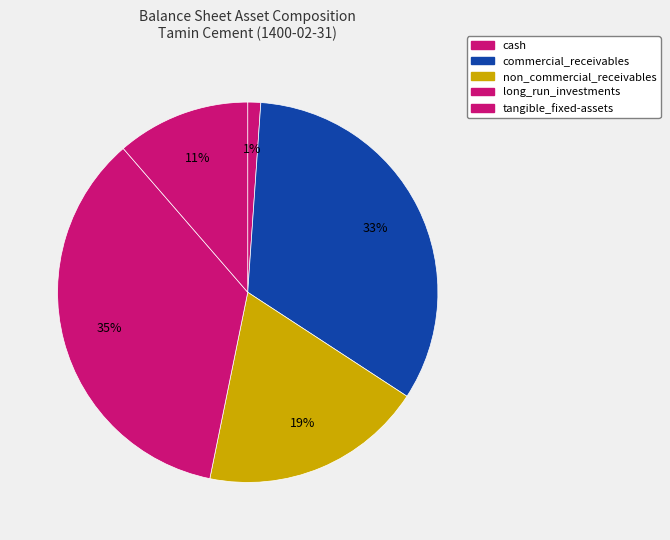

Rank the categories by value from highest to lowest.

long_run_investments, commercial_receivables, non_commercial_receivables, tangible_fixed-assets, cash